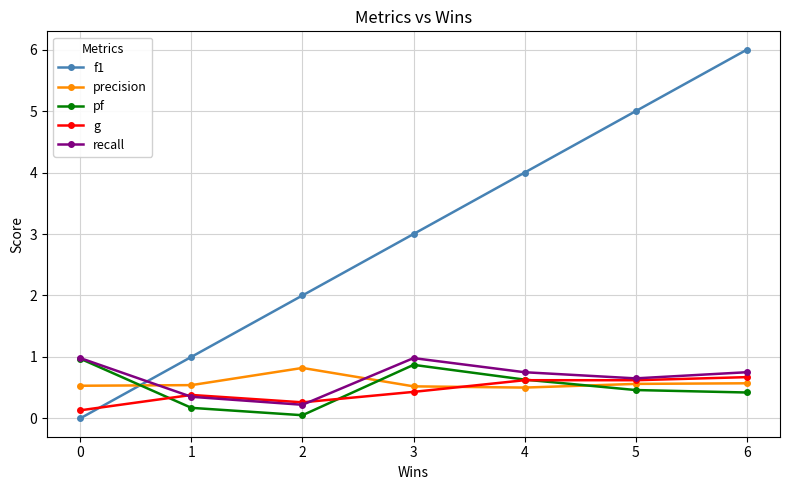

What are all the series names shown in the legend?

f1, precision, pf, g, recall